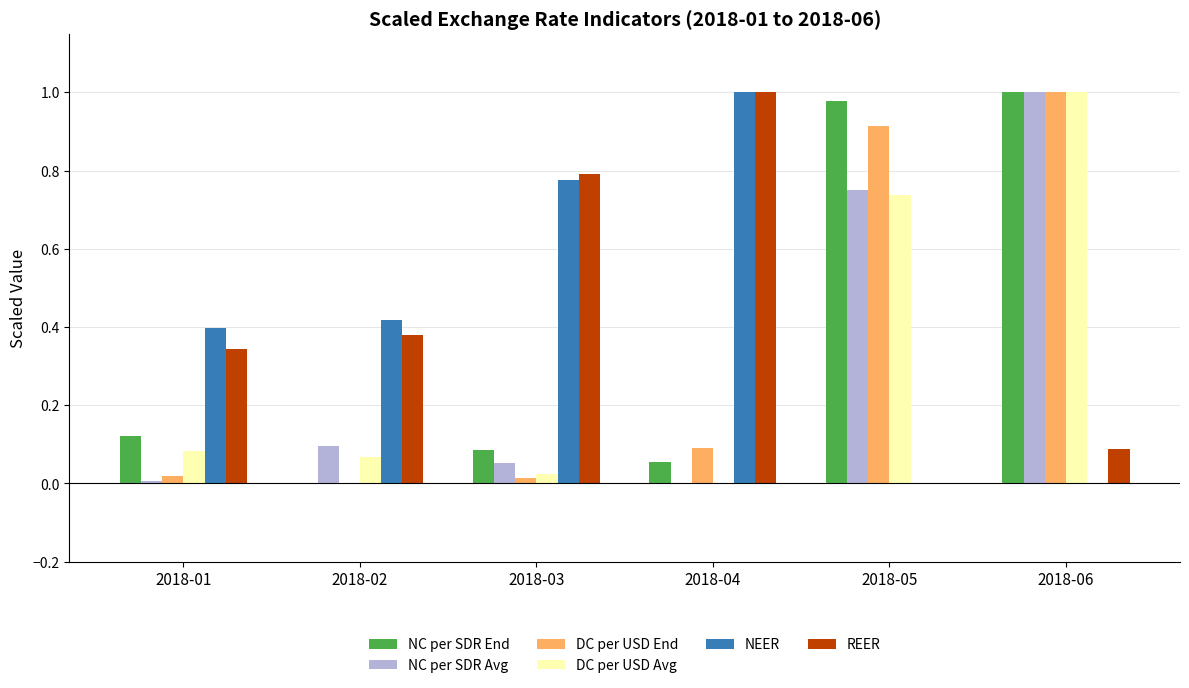

Between 2018-01 and 2018-03, which series saw the biggest shift?

REER